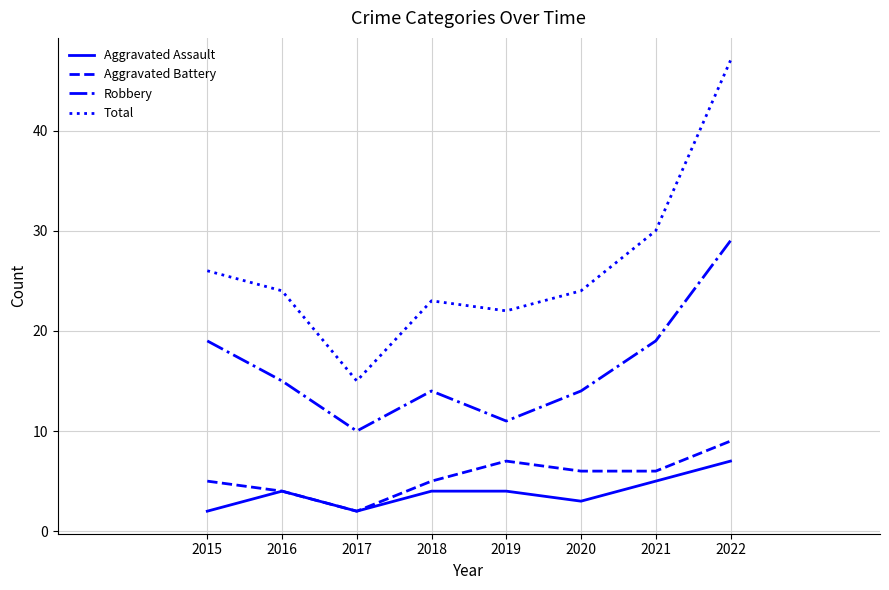

What is the sum of the Aggravated Assault values at 2018 and 2017?

6